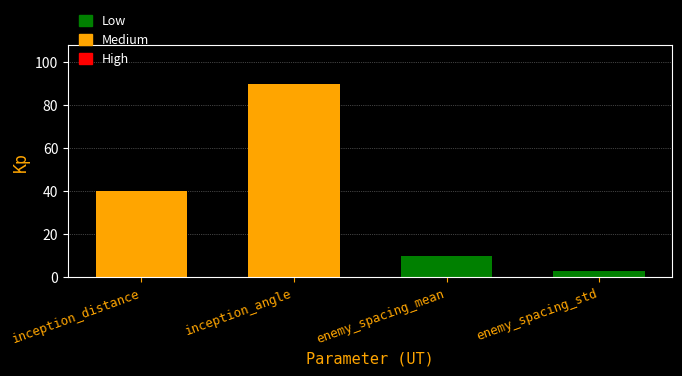

Approximately how many times larger is the value at enemy_spacing_mean compared to enemy_spacing_std?

3.3